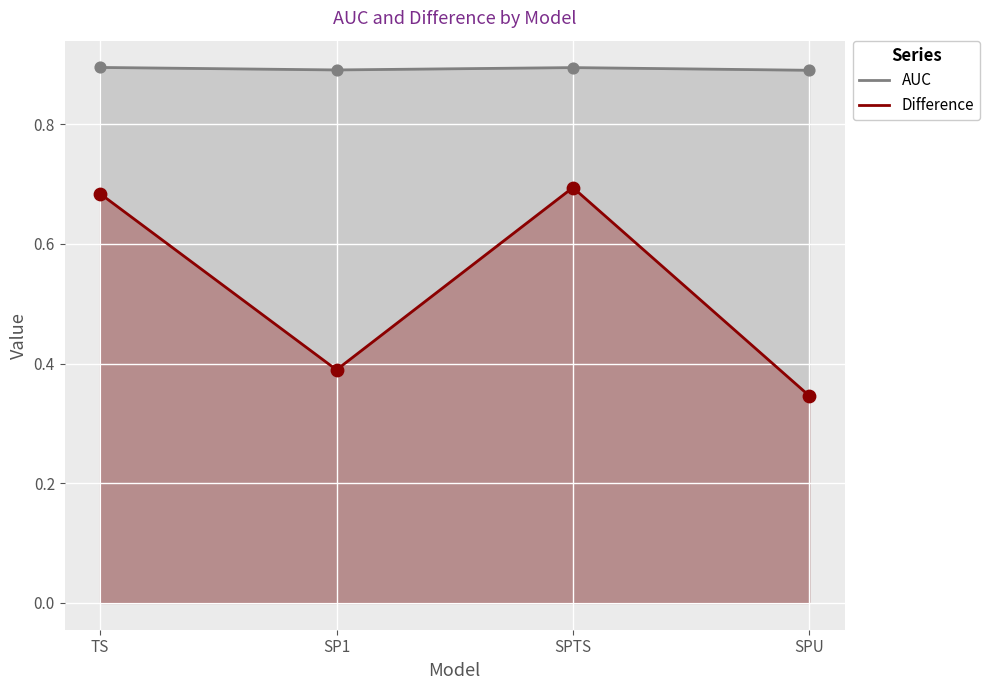

What are all the series names shown in the legend?

AUC, Difference